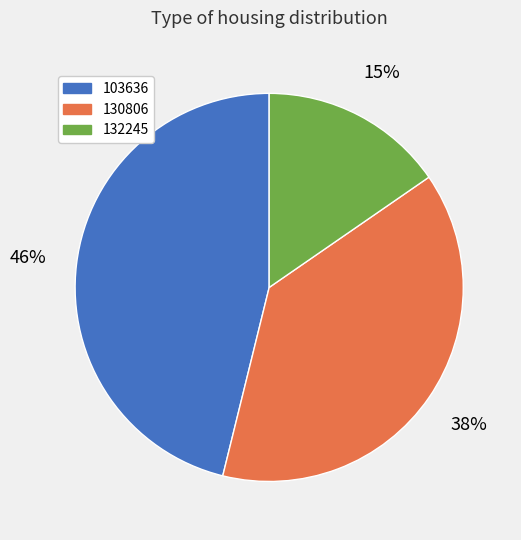

How many slices are in this pie chart?

3